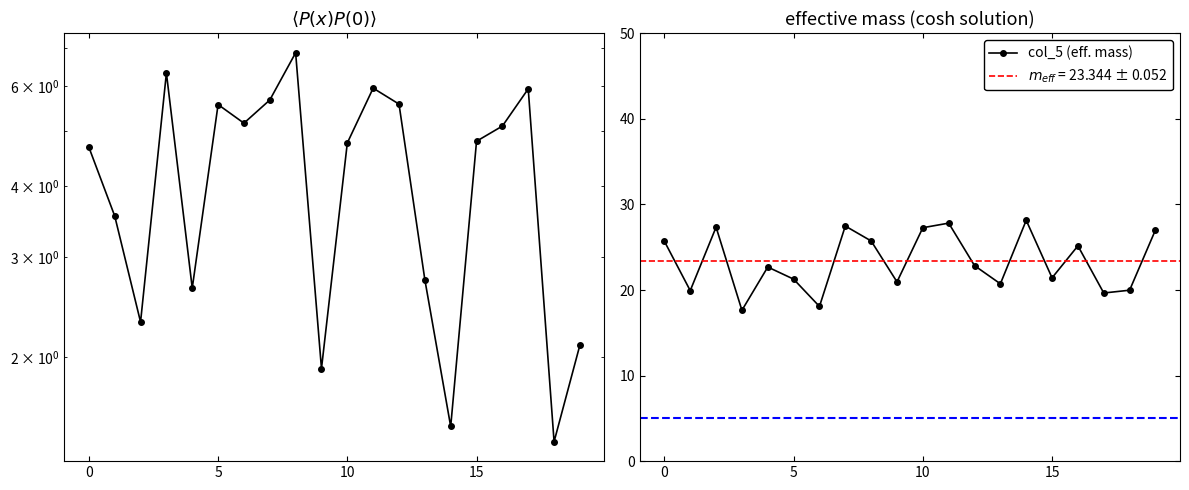

Which category has the highest value across all series?

14